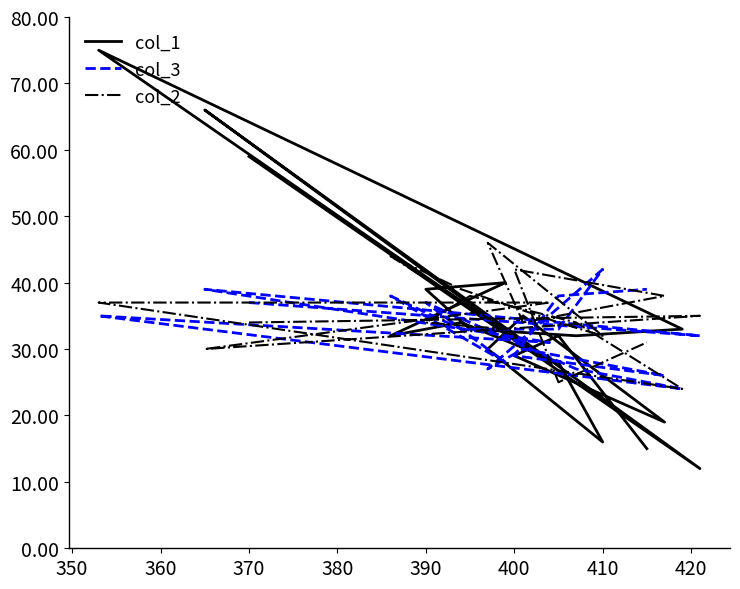

Reading left to right, what are all the values shown in this chart?

col_1: 59	12	66	28	75	33	32	33	39	40	32	34	28	16	30	35	19	29	32	15
col_3: 37	32	39	31	35	24	27	34	37	28	38	33	33	42	27	30	26	29	38	39
col_2: 34	35	30	37	37	24	34	38	34	33	44	39	34	32	46	34	38	42	25	31